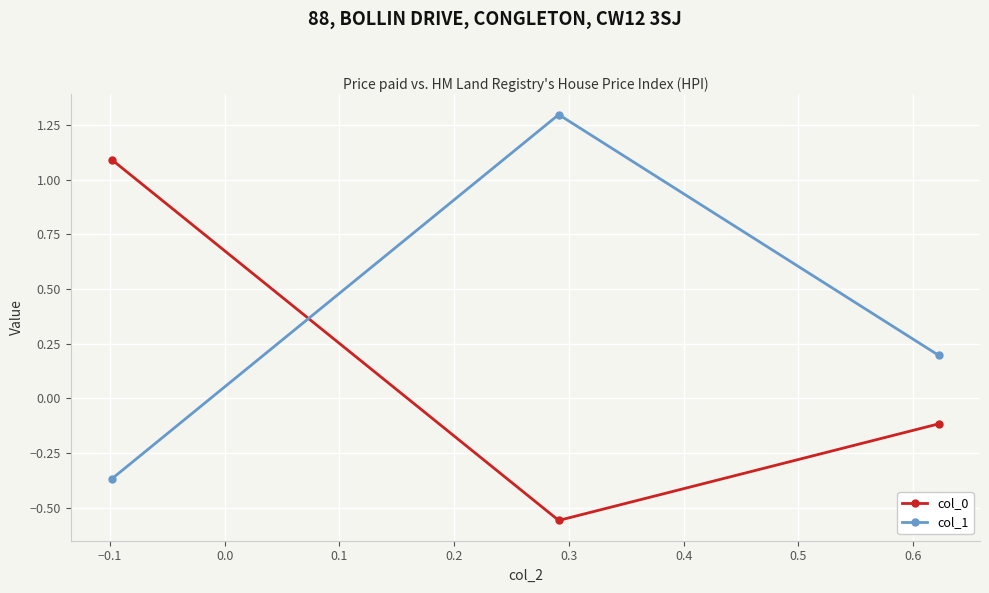

What is the value of the col_1 point at the 2nd from the left?

1.3